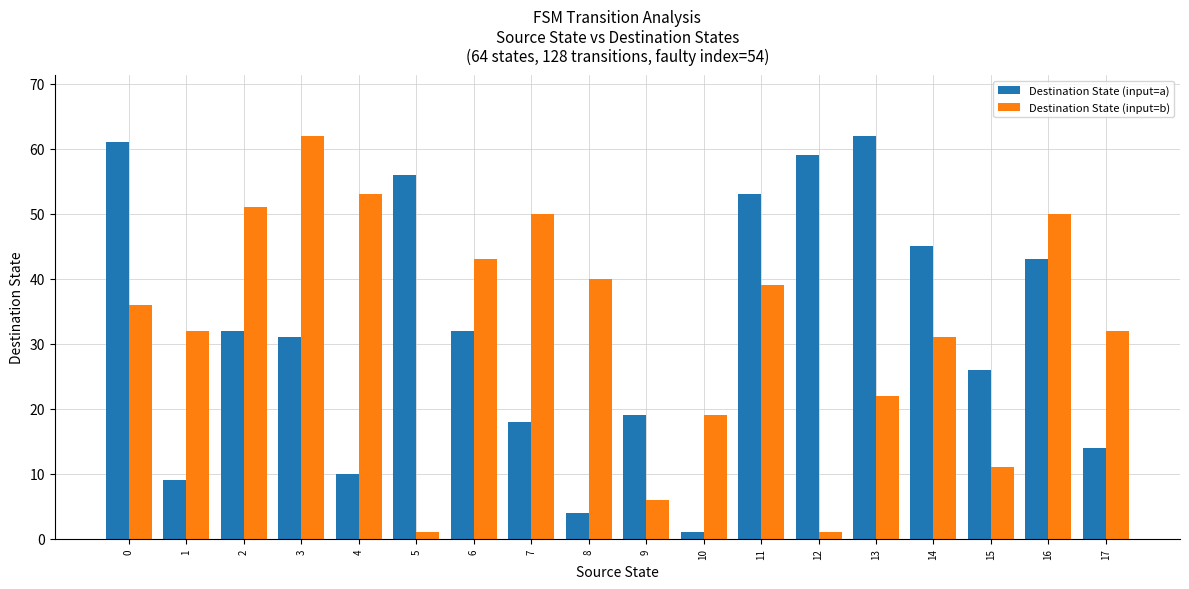

What is the approximate value of Destination State (input=a) at 12, to the nearest 10?

60